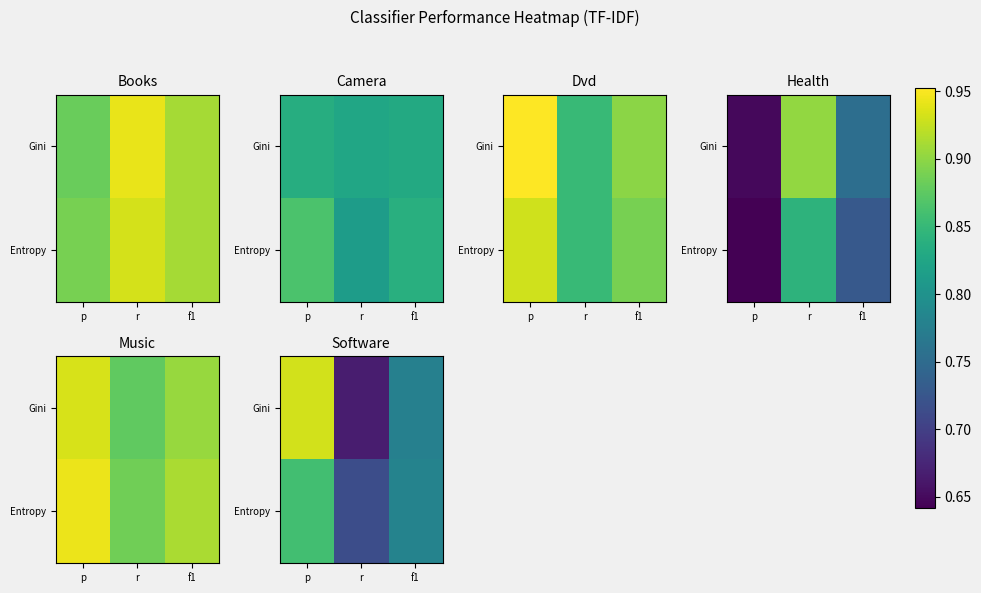

At which category is the sum across all series the highest?

p